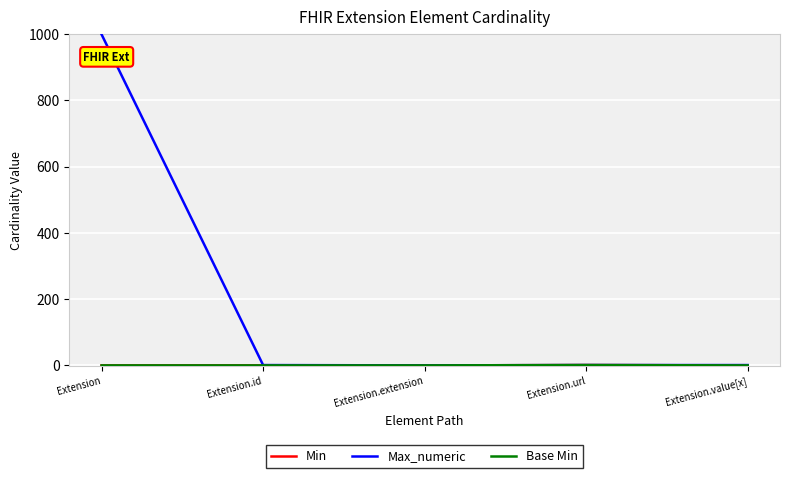

Is this an area chart (filled region under the line)?

No